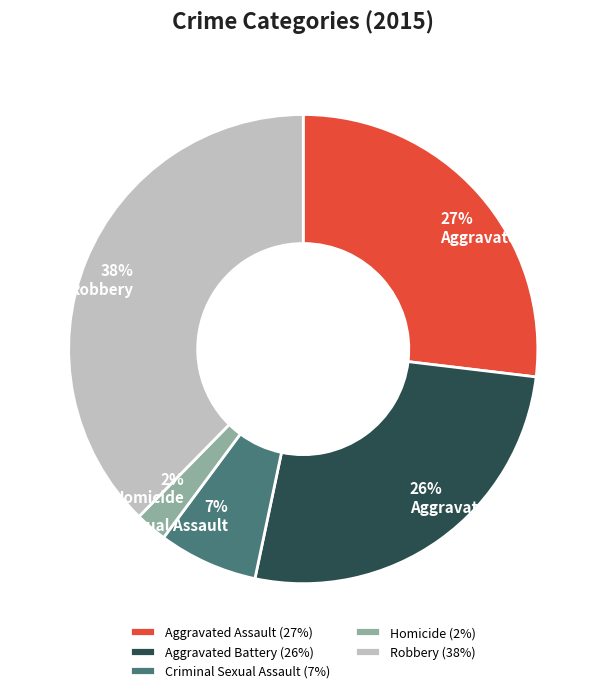

Is Aggravated Battery the majority of the pie?

No